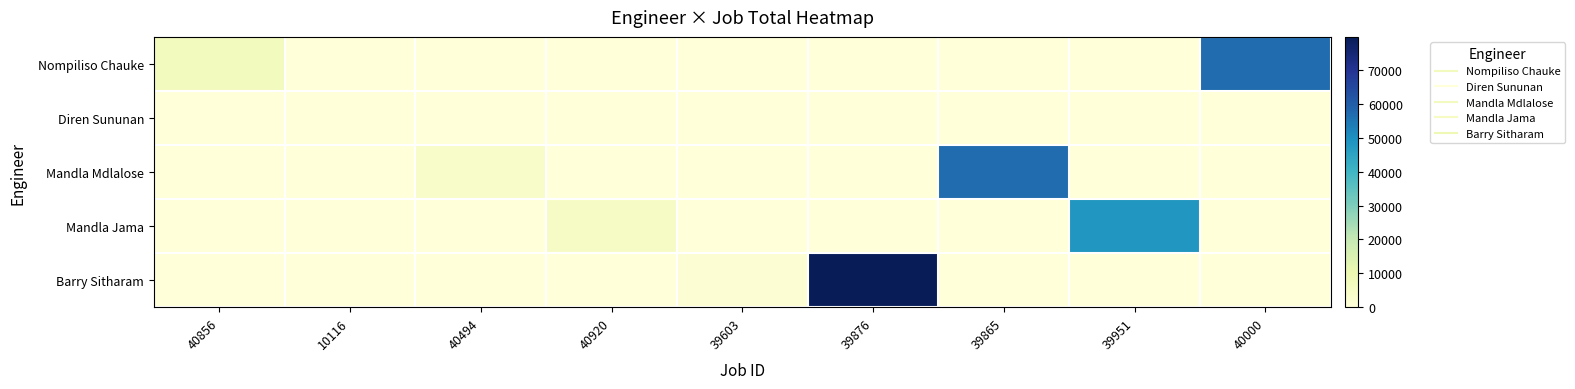

Which series changed the most between 40494 and 40920?

Mandla Jama